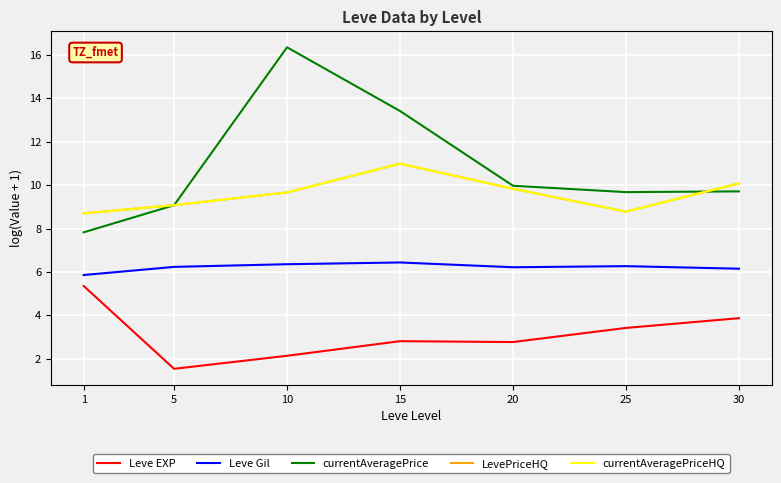

Is this an area chart (filled region under the line)?

No